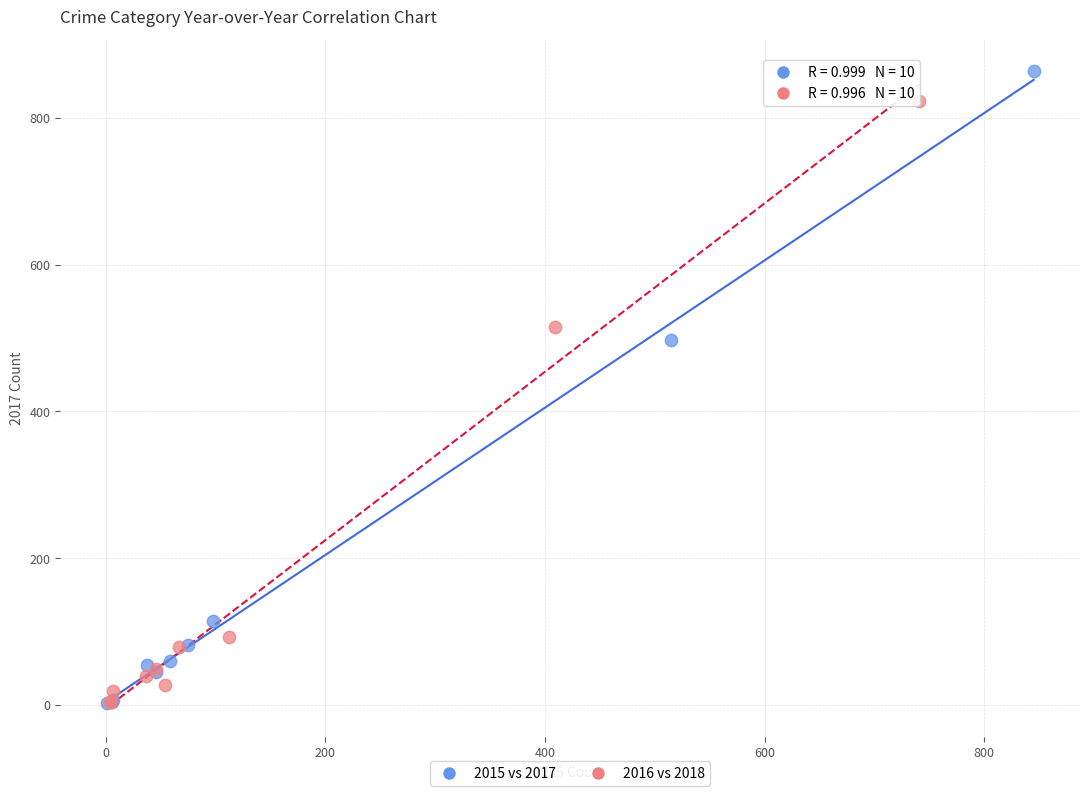

Which series has the largest Y range (max minus min)?

2015 vs 2017